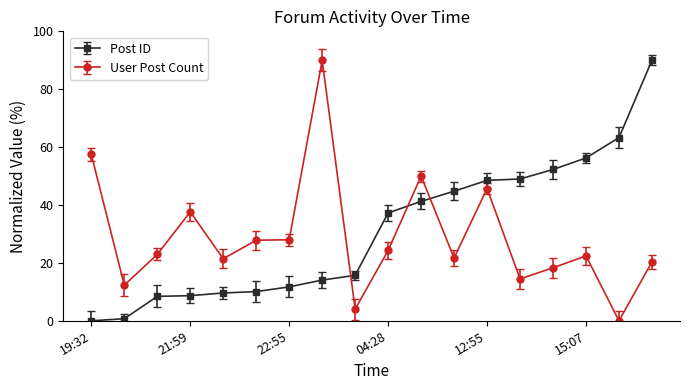

How many lines are shown in the chart?

2